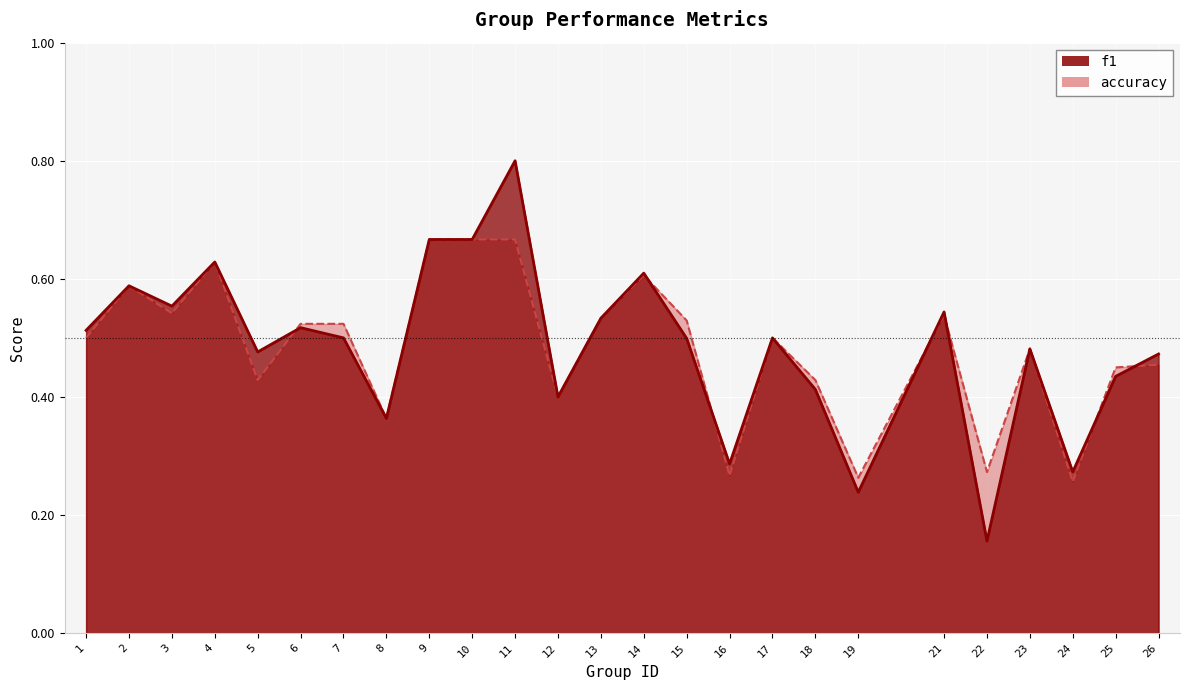

Which series changed the most between 2 and 18?

f1